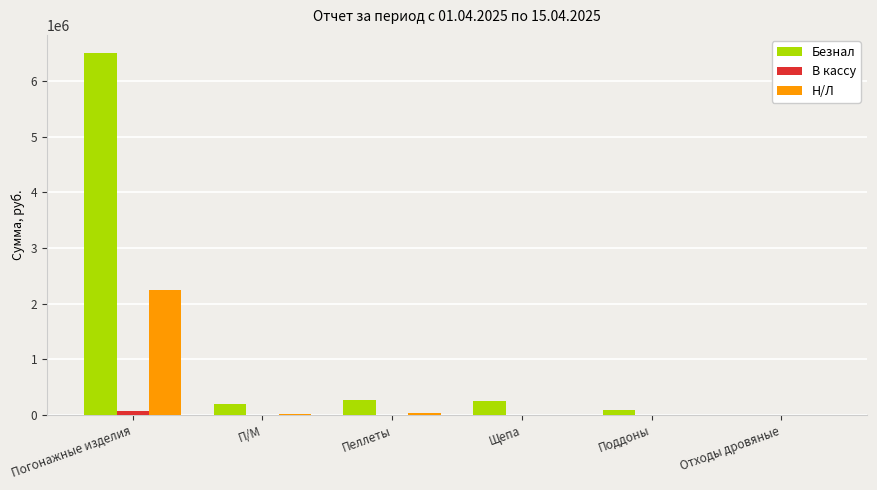

At which label does Безнал reach its peak?

Погонажные изделия